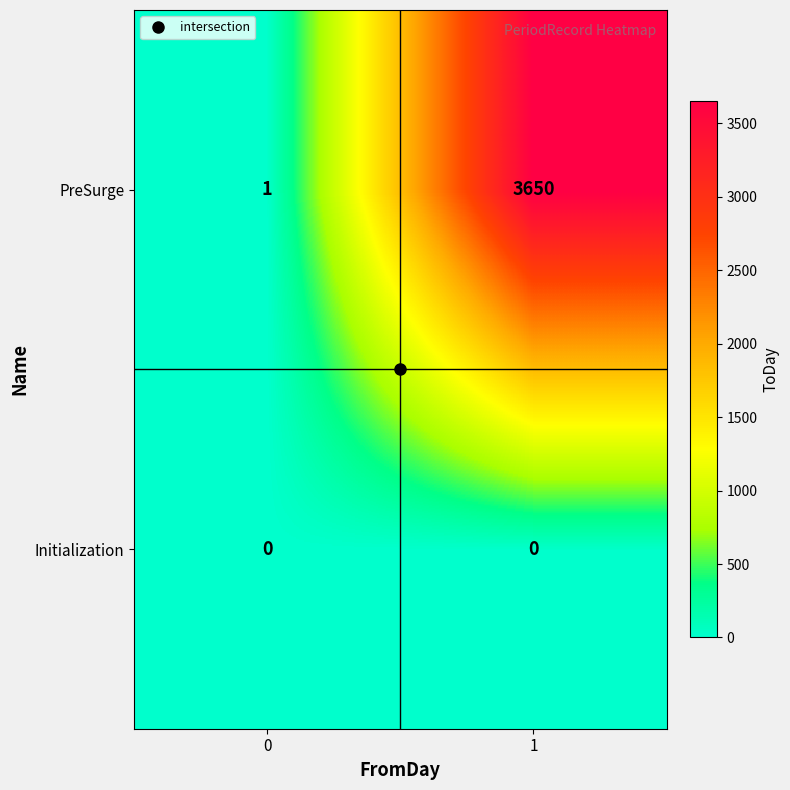

Which series has the largest range (max minus min)?

PreSurge